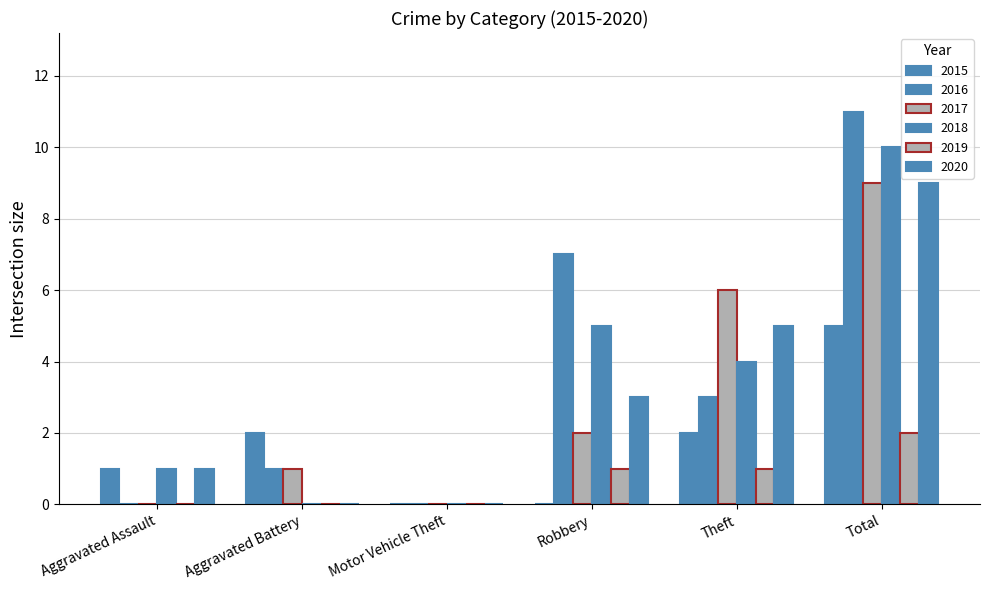

How many data points does each series have?

6